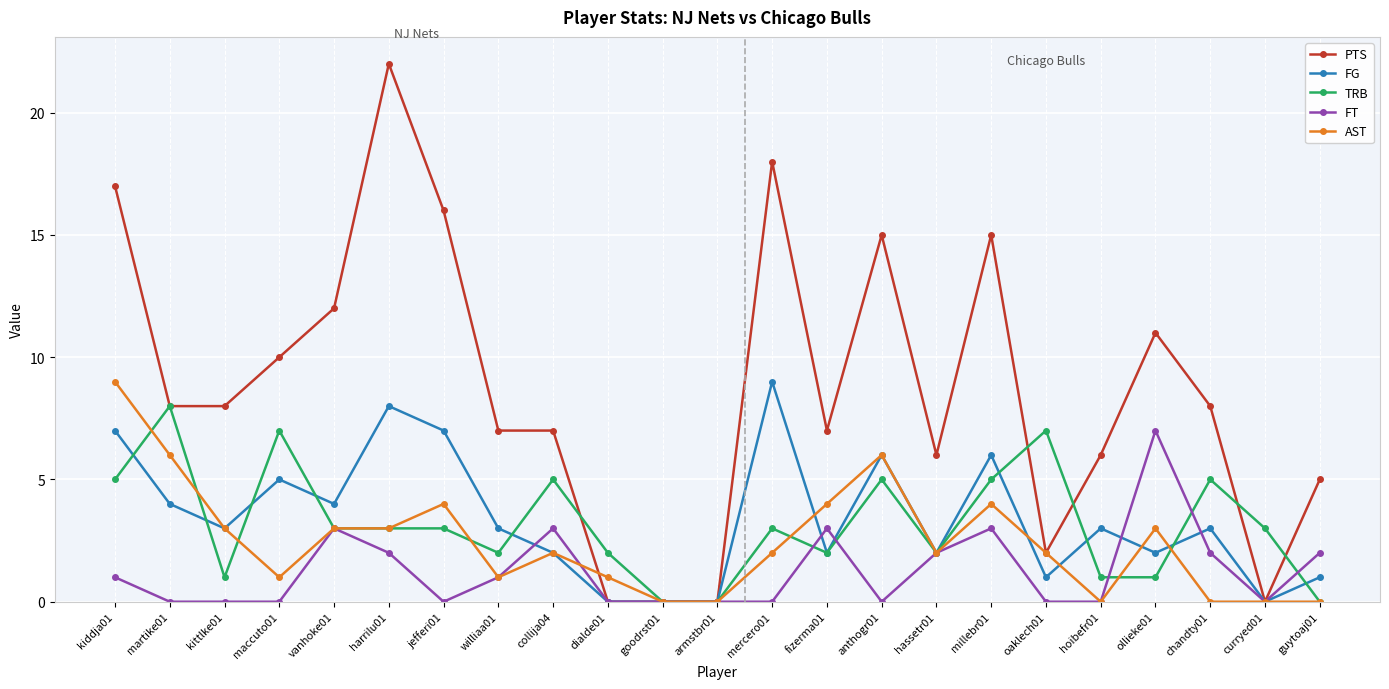

The FT series shows 0 at dialde01. True or false?

True